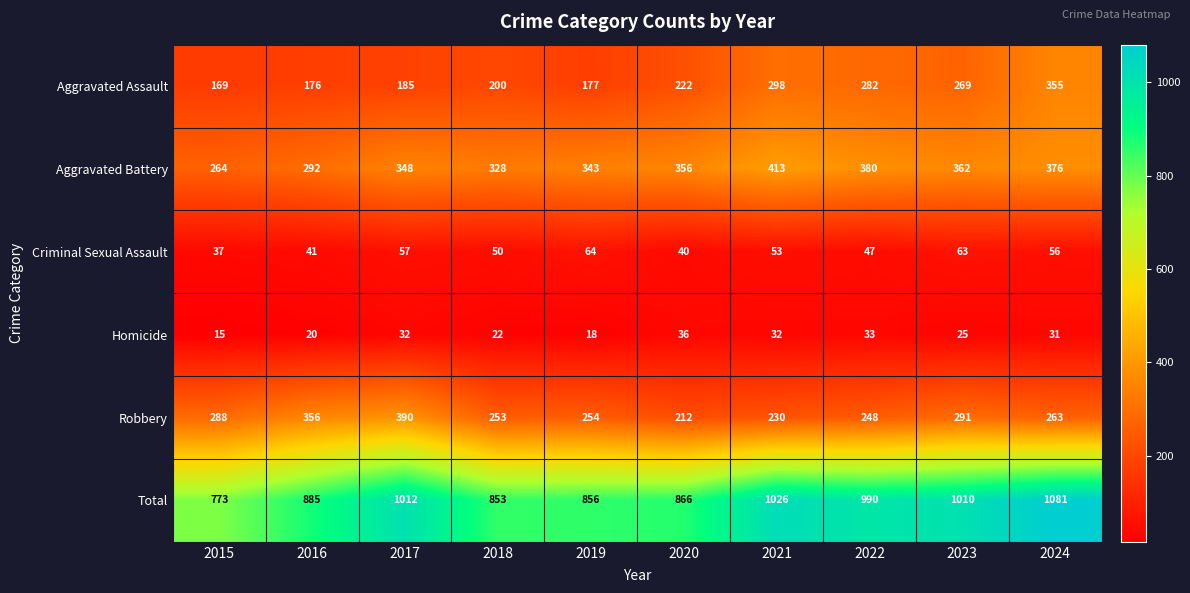

How many values in the Robbery series are below 263?

5